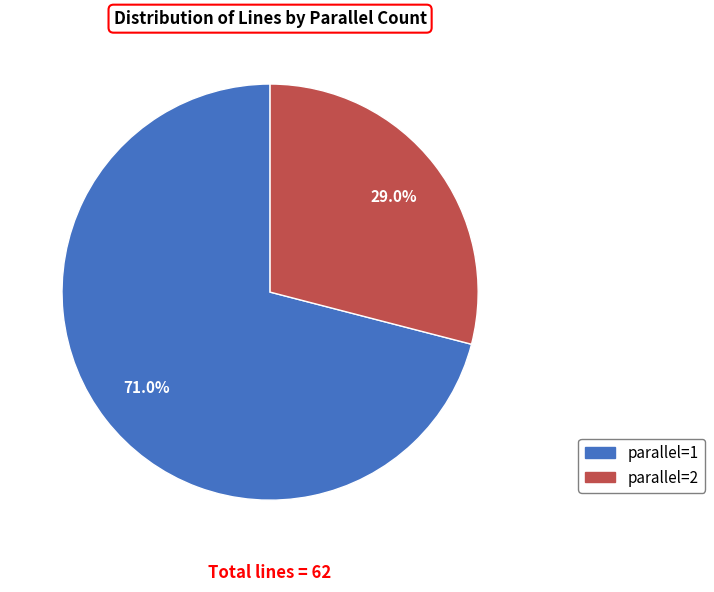

Count the number of slices in the pie.

2